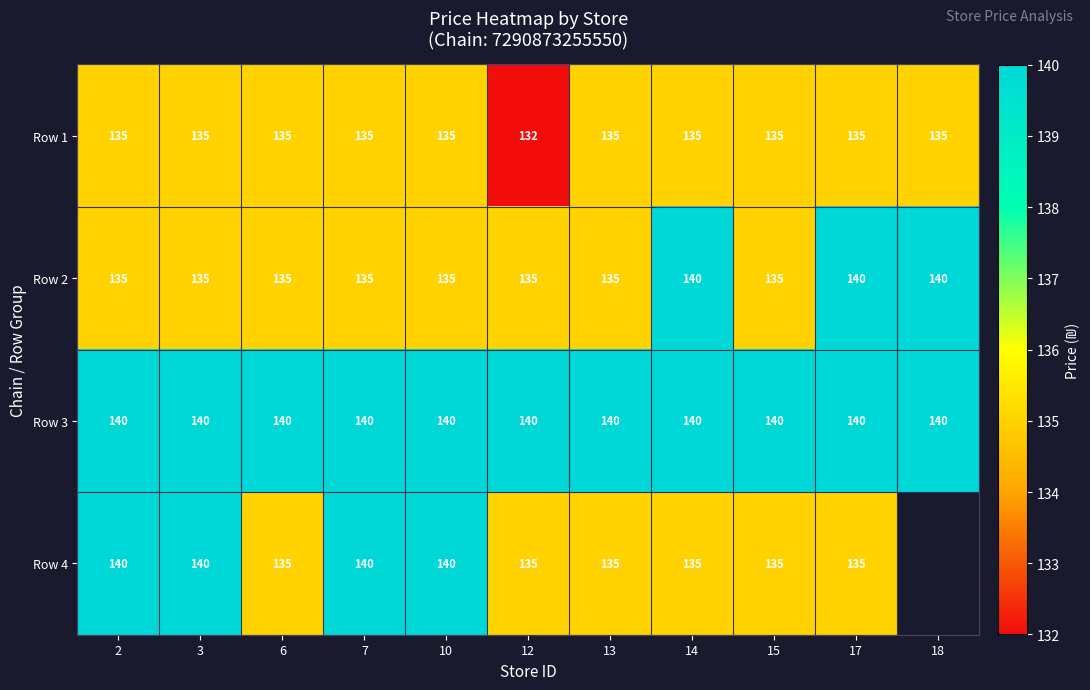

What is the total value across all series at 3?

550